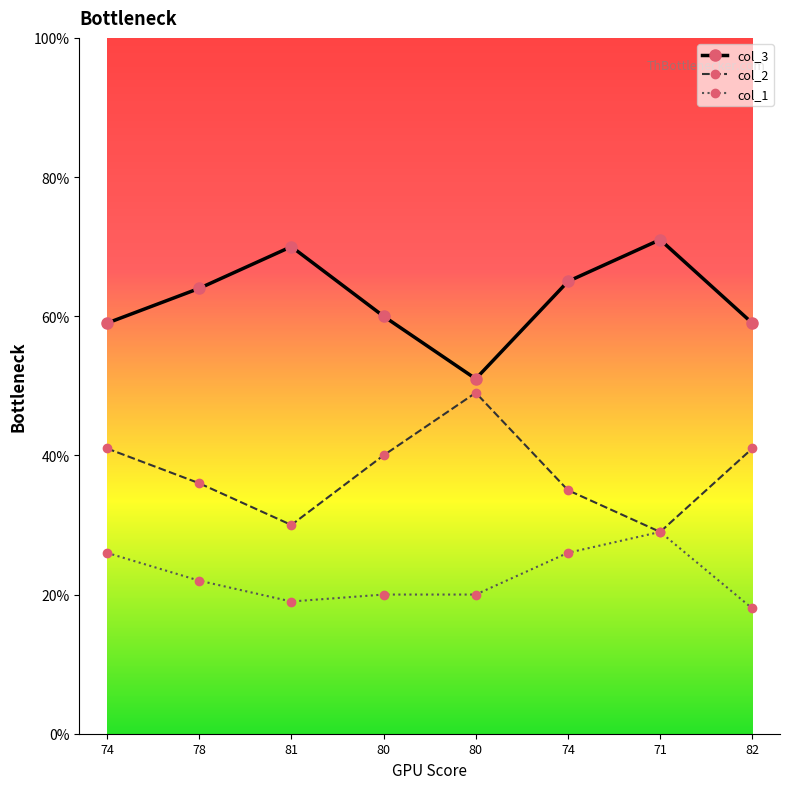

What is the minimum value shown in the chart?

18